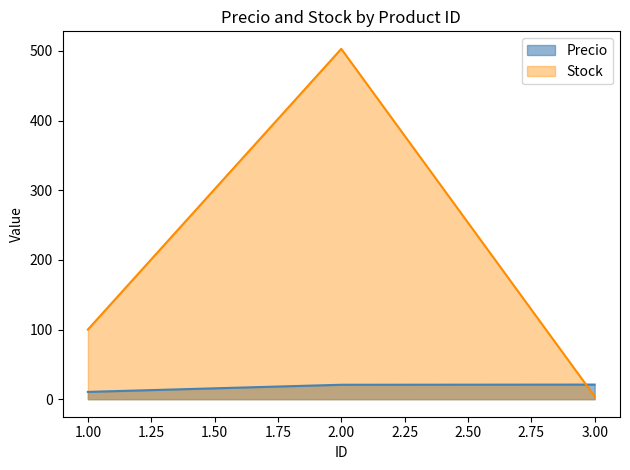

What are all the series names shown in the legend?

Precio, Stock